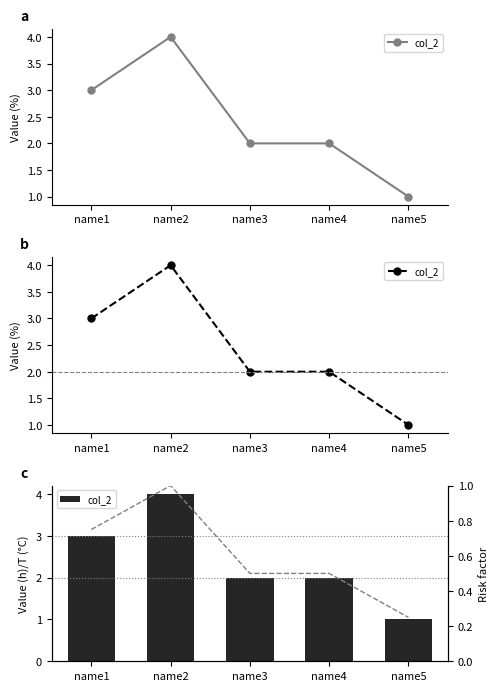

How many values in the col_2 series exceed 2?

2